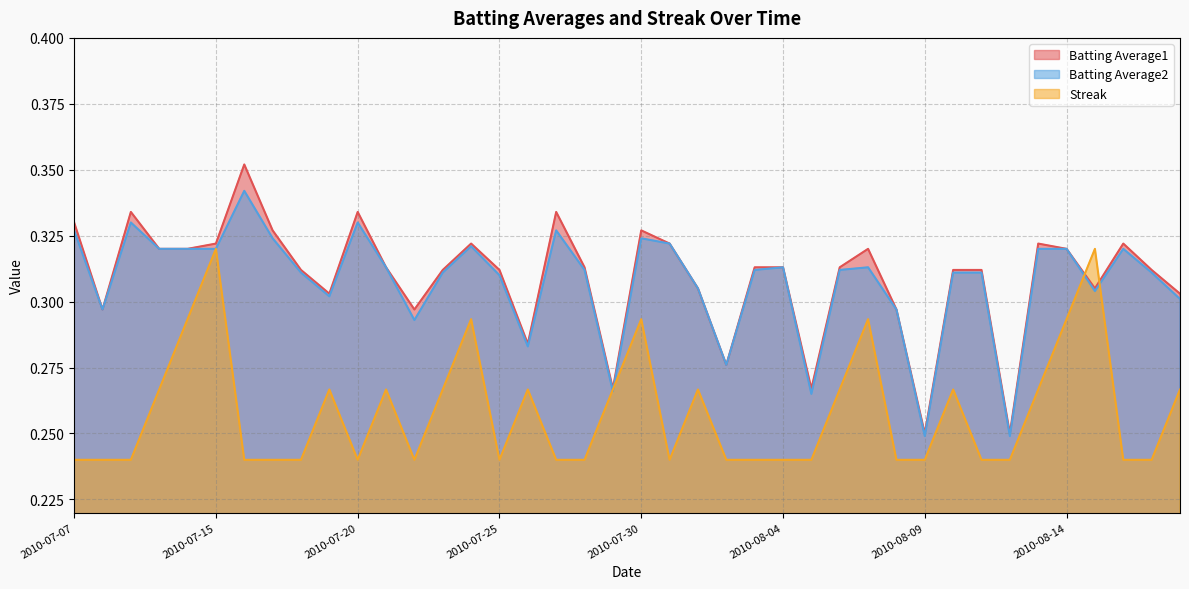

Between 2010-07-25 and 2010-08-08, which series saw the biggest shift?

Batting Average1